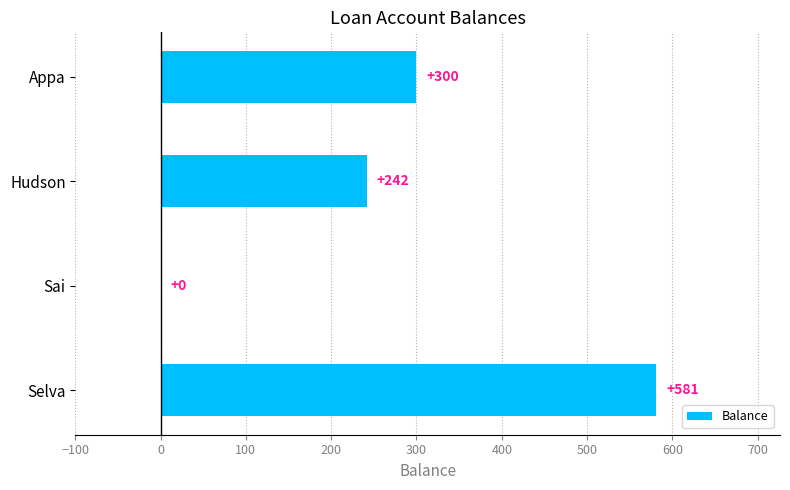

What is the sum of the values at Appa and Sai?

300.0